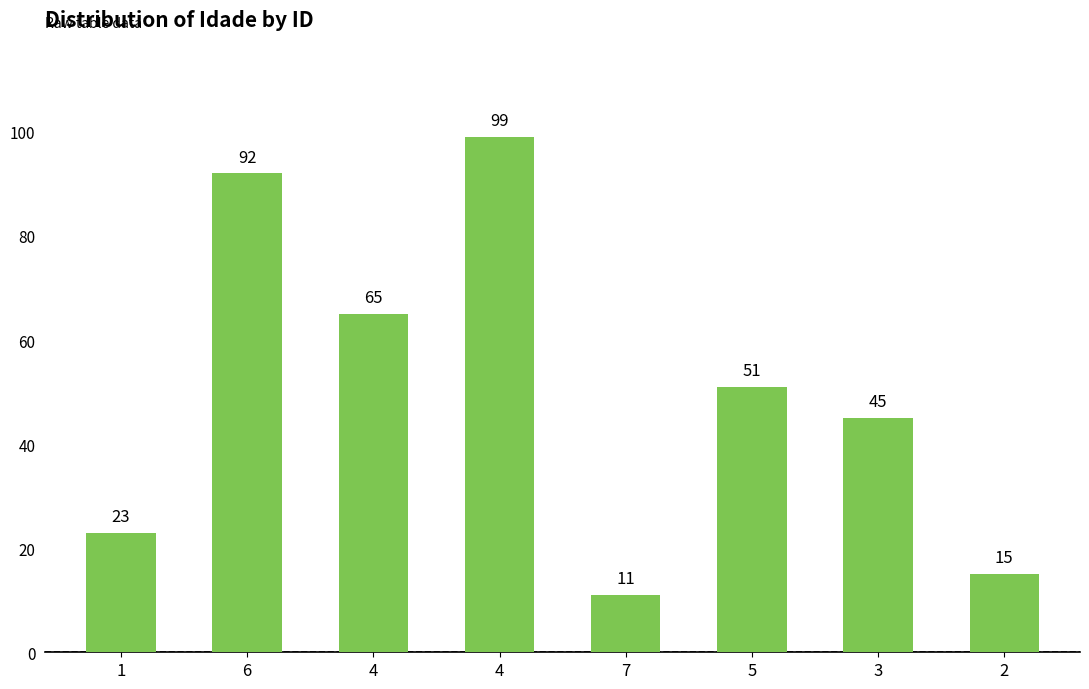

What is the label of the 4th bar from the right?

7